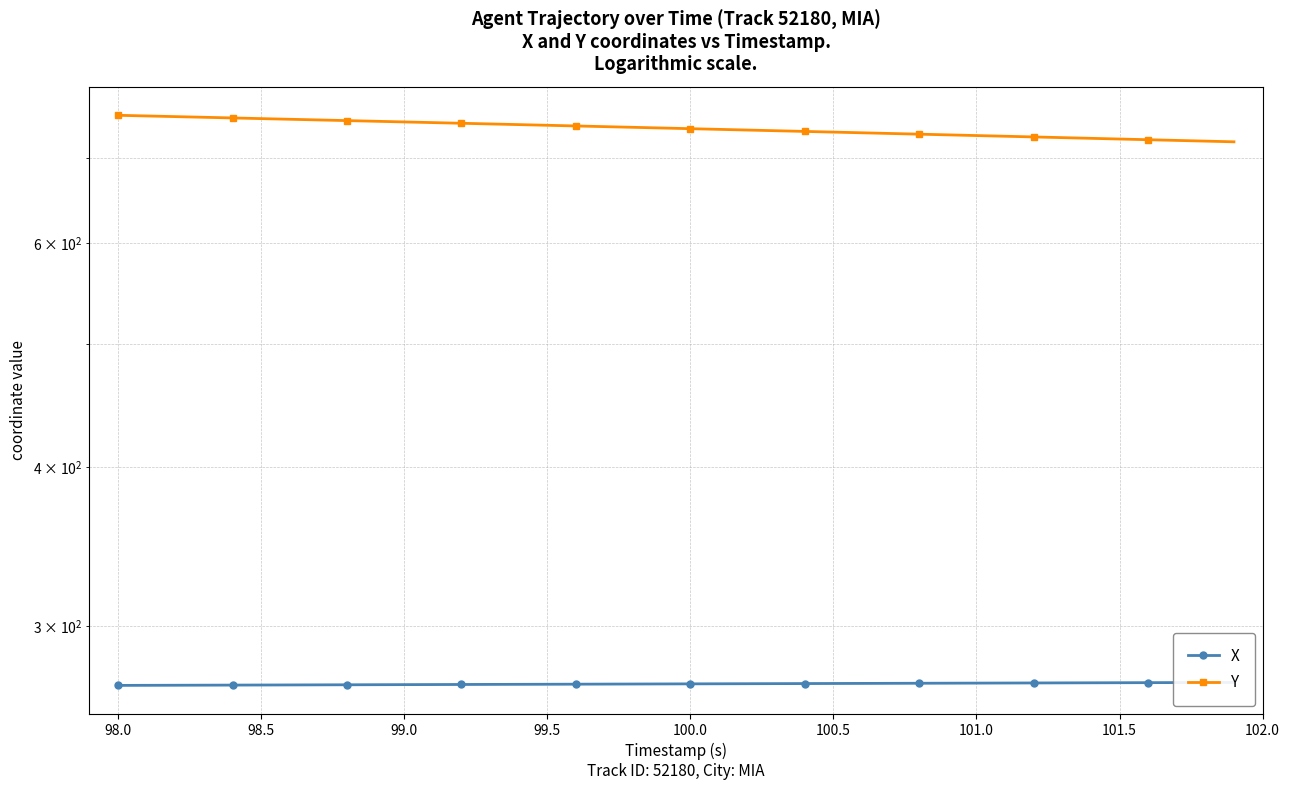

At how many categories does at least one series exceed 599?

40